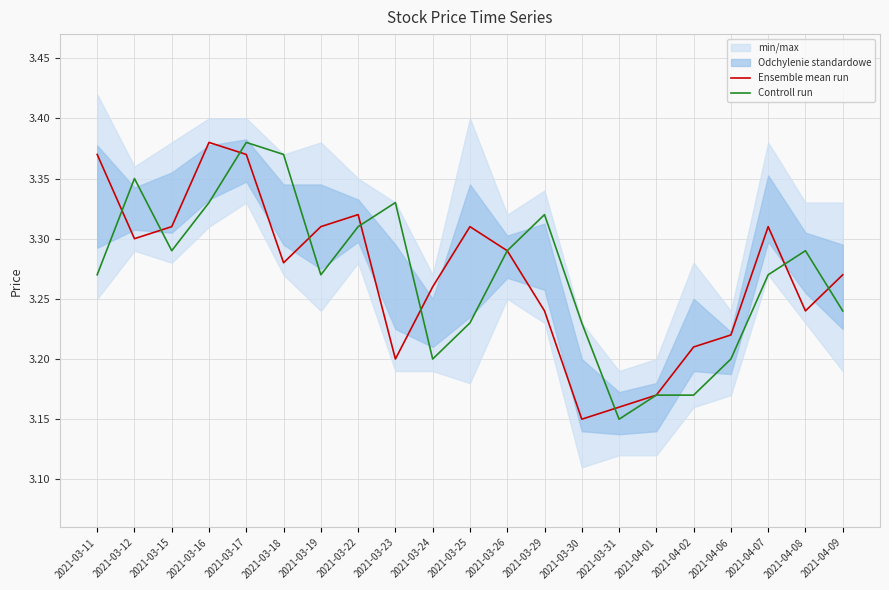

At 2021-03-11, list the series in order from smallest to largest.

Controll run, Ensemble mean run